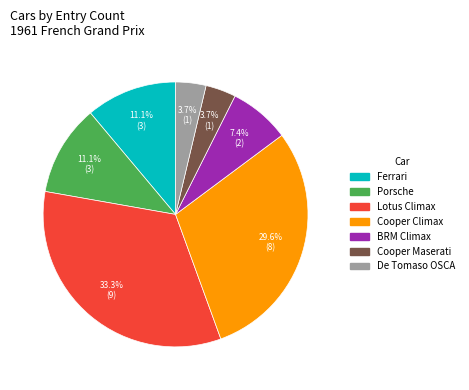

Which slice is the largest?

Lotus Climax